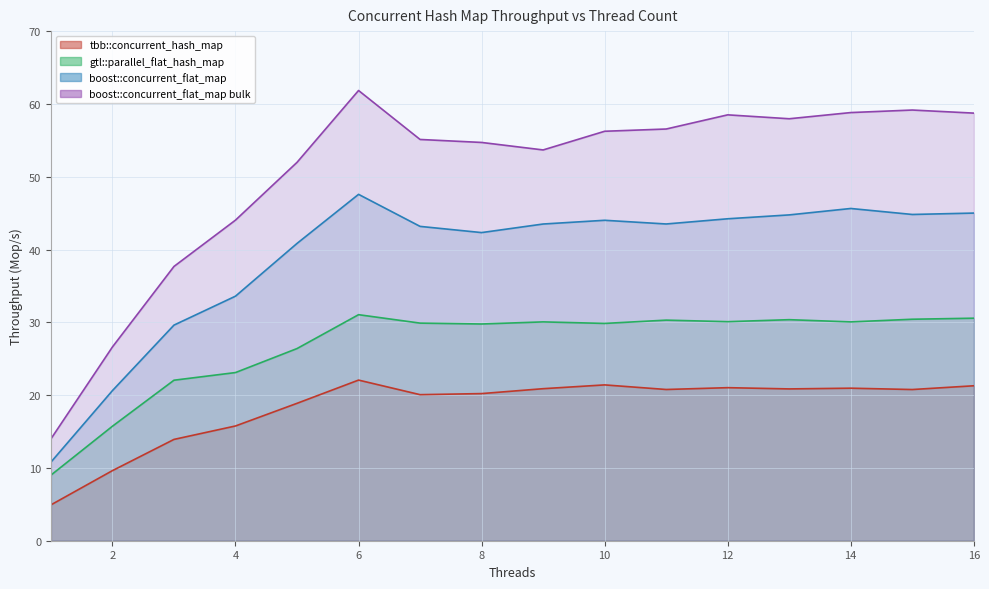

True or false: boost::concurrent_flat_map has more than 2 interior local peaks.

True